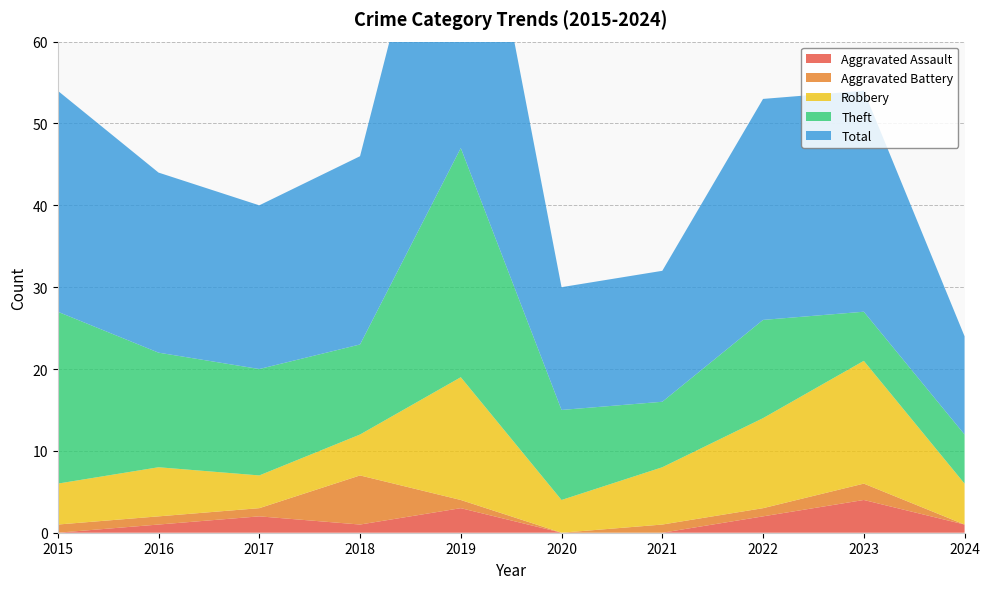

Reading left to right, extract all data points from this chart.

Aggravated Assault: 0	1	2	1	3	0	0	2	4	1
Aggravated Battery: 1	1	1	6	1	0	1	1	2	0
Robbery: 5	6	4	5	15	4	7	11	15	5
Theft: 21	14	13	11	28	11	8	12	6	6
Total: 27	22	20	23	47	15	16	27	27	12